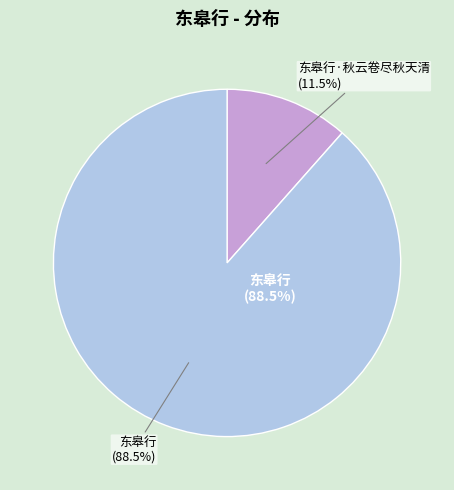

Which slice is the largest?

东皋行